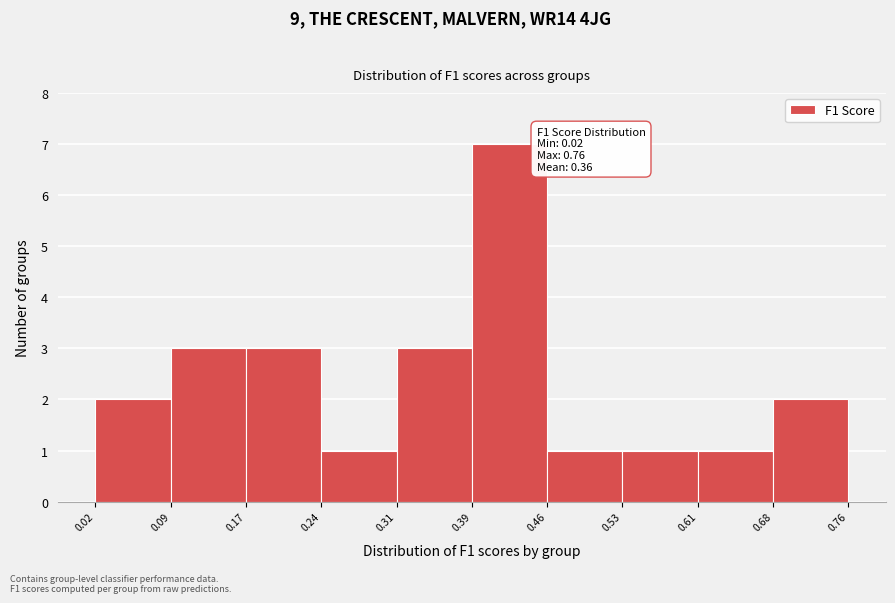

Which range on the x-axis has the tallest bar?

0.39 to 0.46